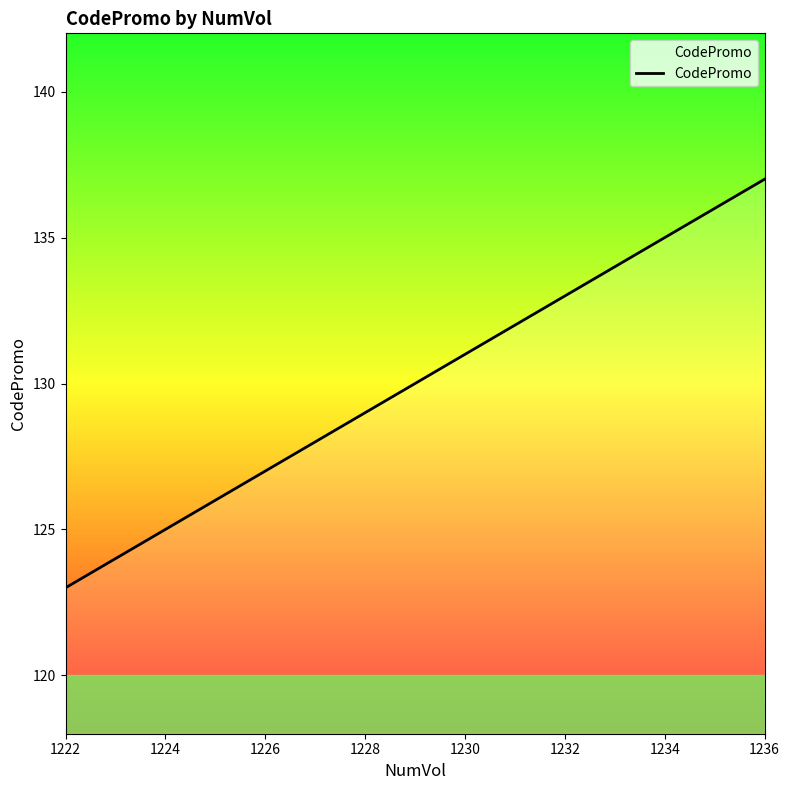

What is the maximum value shown in the chart?

137